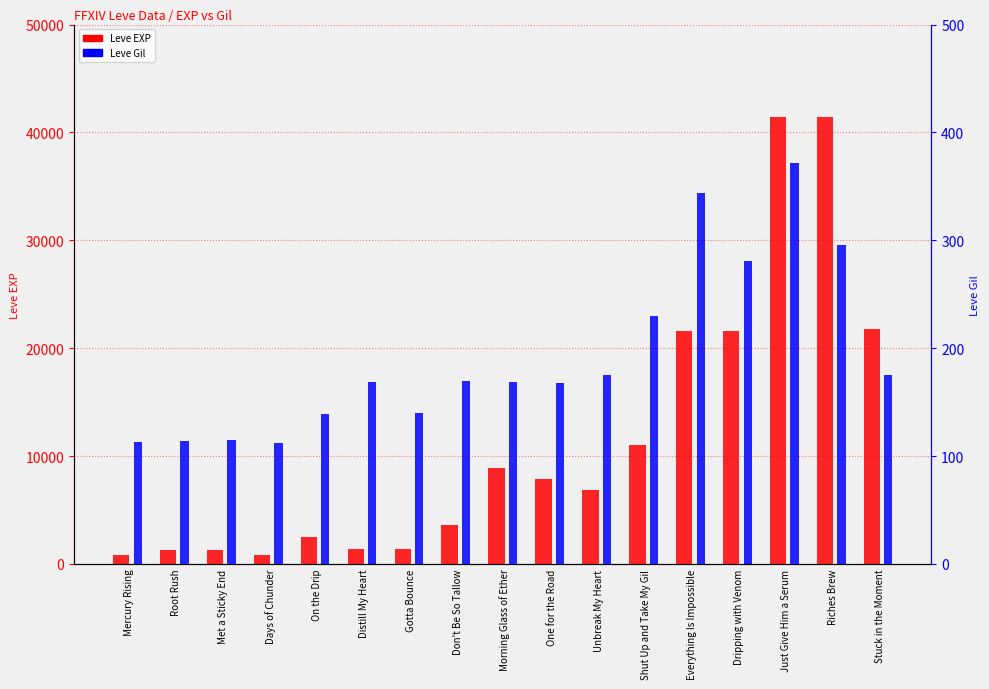

Reading left to right, extract all data points from this chart.

Leve EXP: Mercury Rising=800	Root Rush=1330	Met a Sticky End=1330	Days of Chunder=800	On the Drip=2490	Distill My Heart=1420	Gotta Bounce=1420	Don't Be So Tallow=3600	Morning Glass of Ether=8930	One for the Road=7880	Unbreak My Heart=6880	Shut Up and Take My Gil=11040	Everything Is Impossible=21600	Dripping with Venom=21600	Just Give Him a Serum=41410	Riches Brew=41410	Stuck in the Moment=21740
Leve Gil: Mercury Rising=113	Root Rush=114	Met a Sticky End=115	Days of Chunder=112	On the Drip=139	Distill My Heart=169	Gotta Bounce=140	Don't Be So Tallow=170	Morning Glass of Ether=169	One for the Road=168	Unbreak My Heart=175	Shut Up and Take My Gil=230	Everything Is Impossible=344	Dripping with Venom=281	Just Give Him a Serum=372	Riches Brew=296	Stuck in the Moment=175